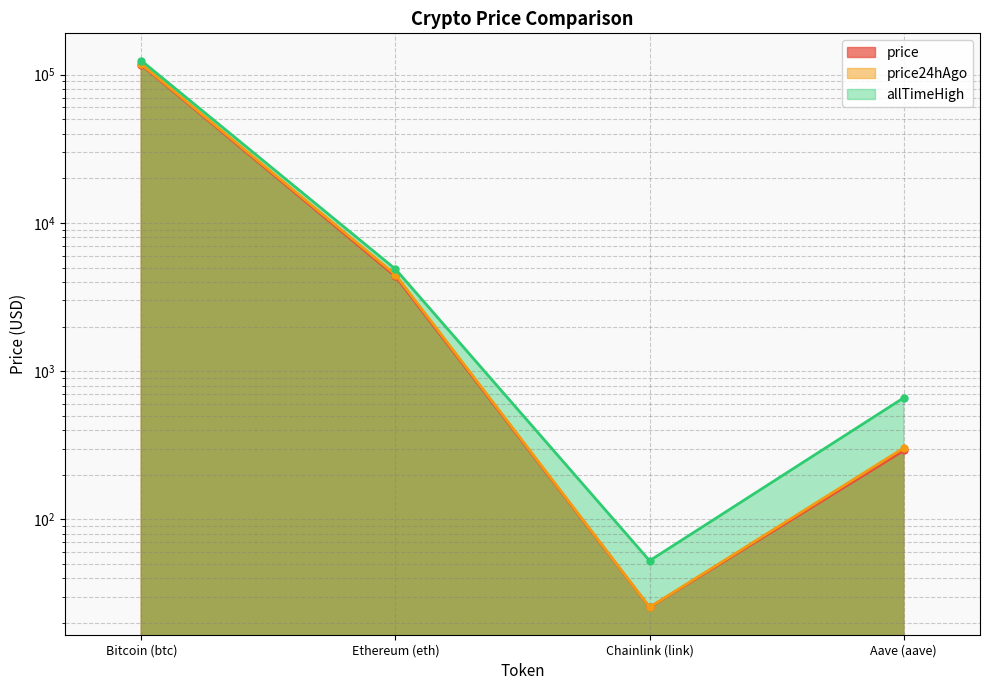

How many lines are shown in the chart?

3